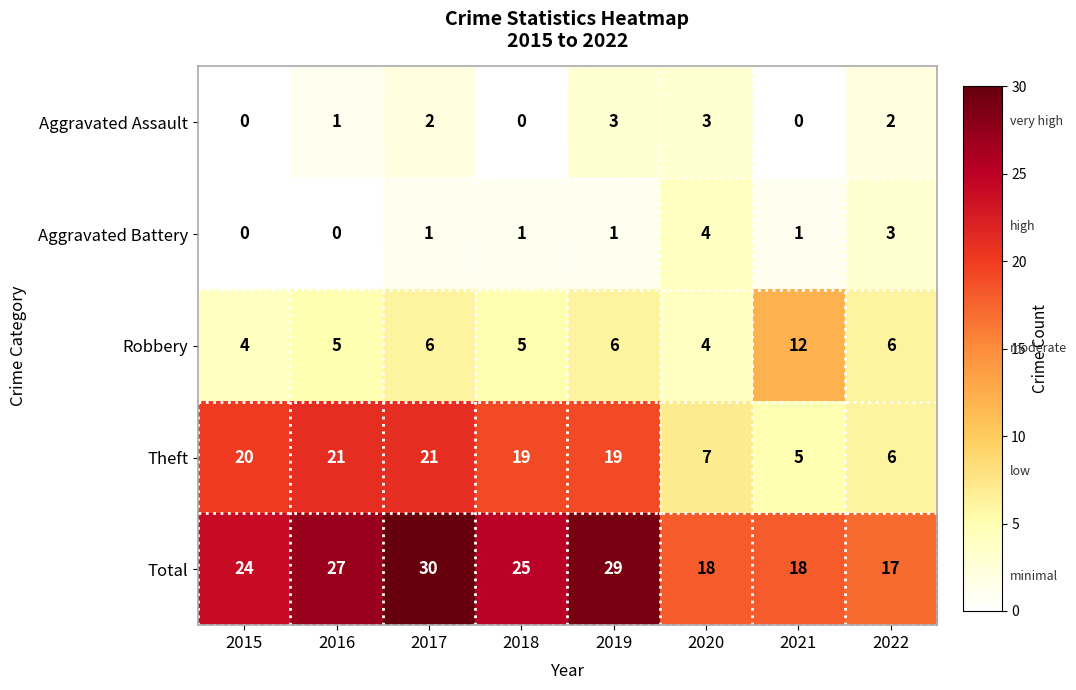

What is the total value across all series at 2017?

60